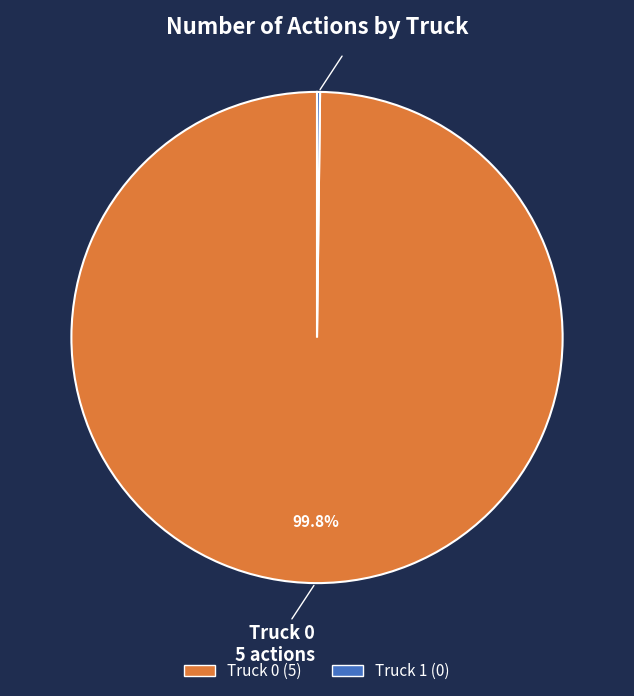

Which category has the biggest portion of the pie?

Truck 0